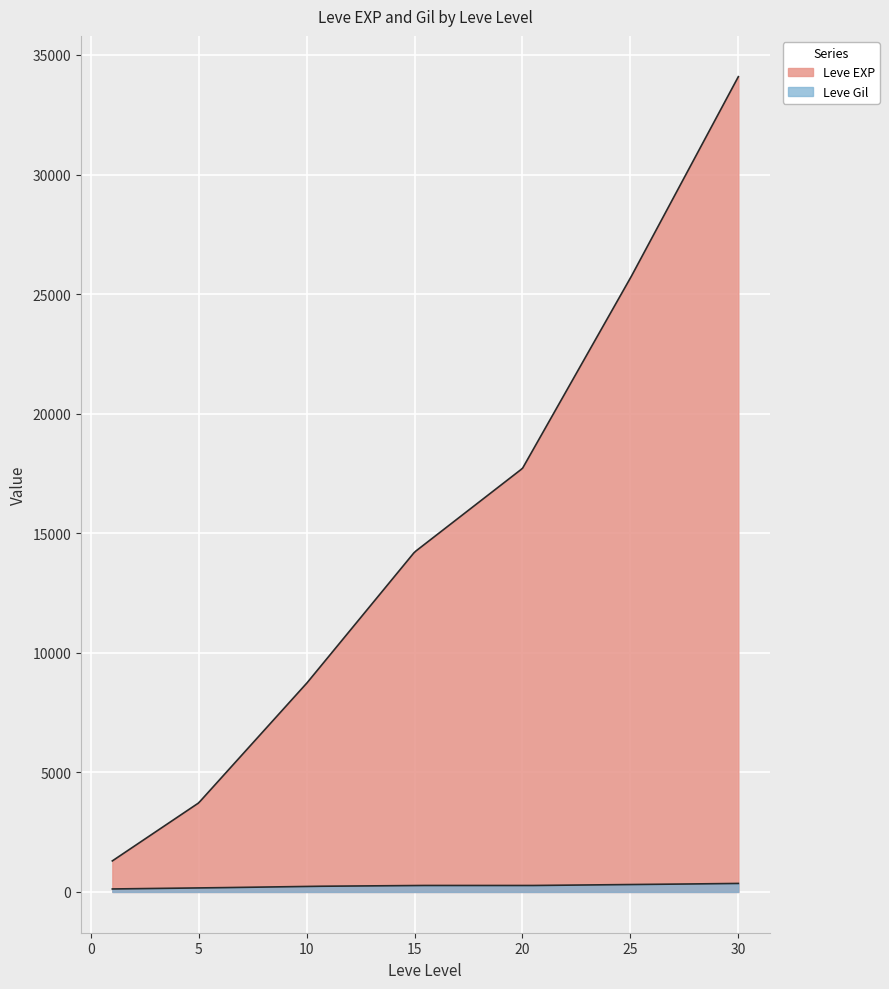

Which category has the lowest value across all series?

1